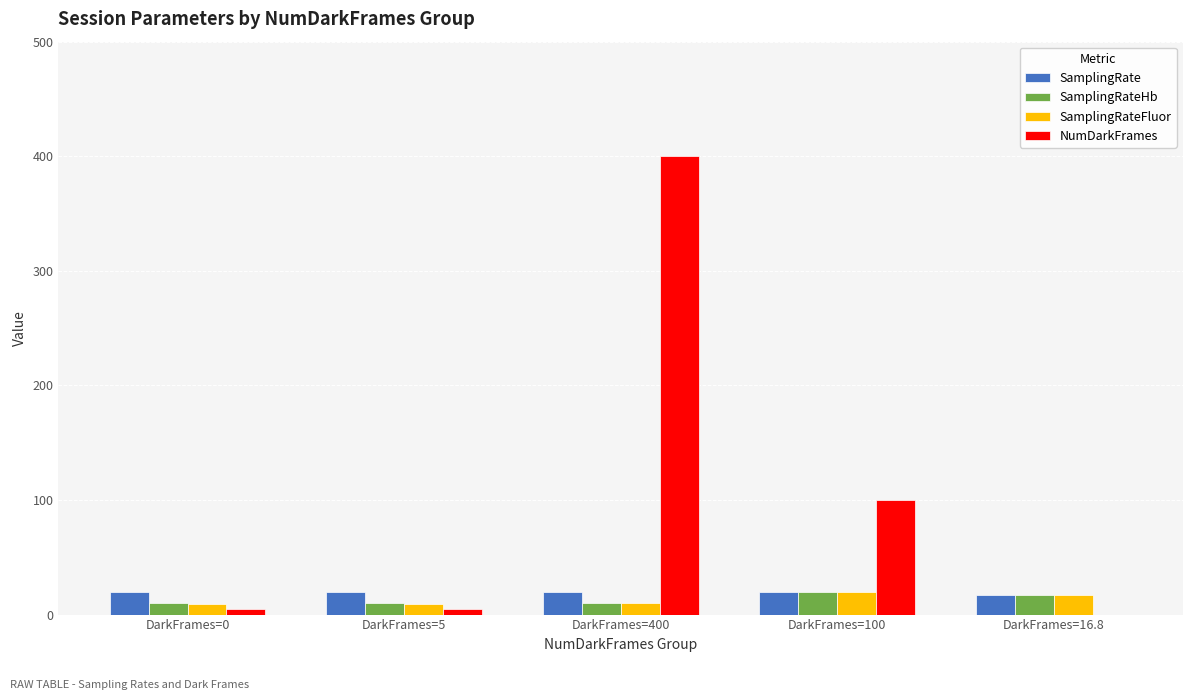

Which series changed the most between DarkFrames=100 and DarkFrames=16.8?

NumDarkFrames